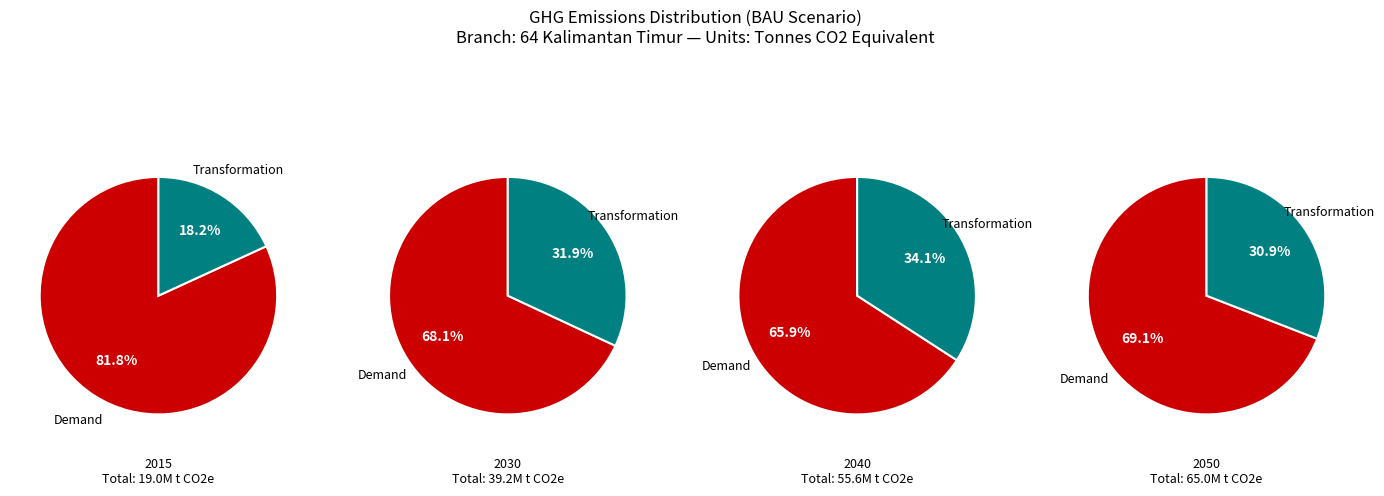

What is the largest slice in the pie chart?

Demand